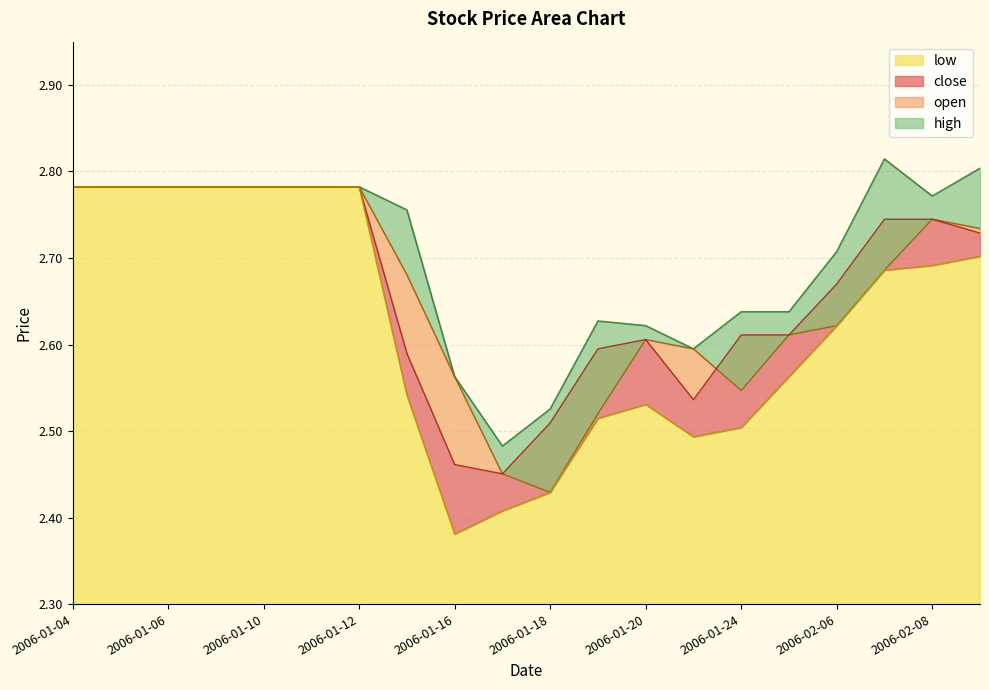

What is the approximate value of high at 2006-02-06?

2.7